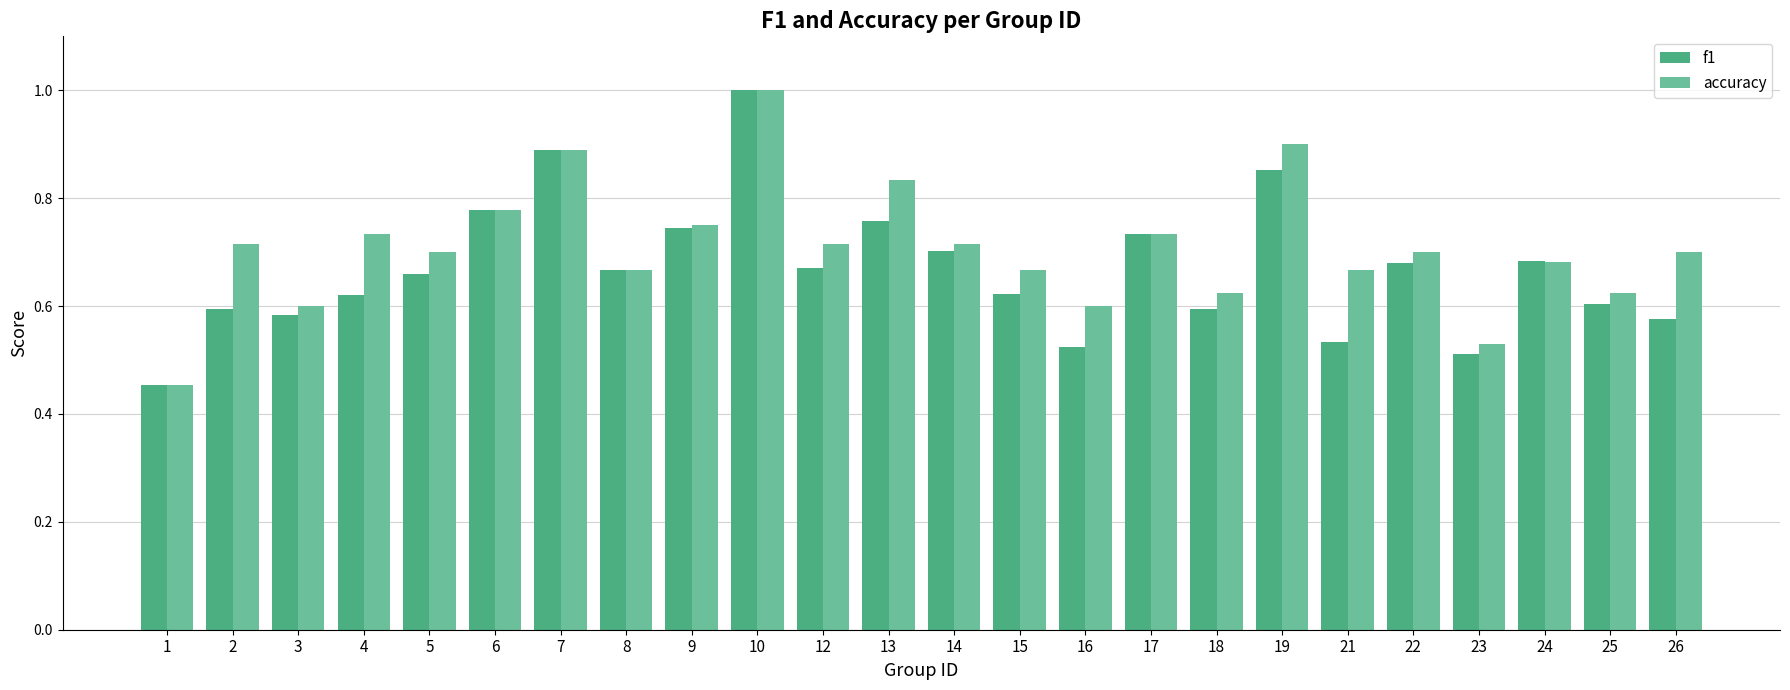

What is the difference between the second highest and second lowest values in the f1 series?

0.4